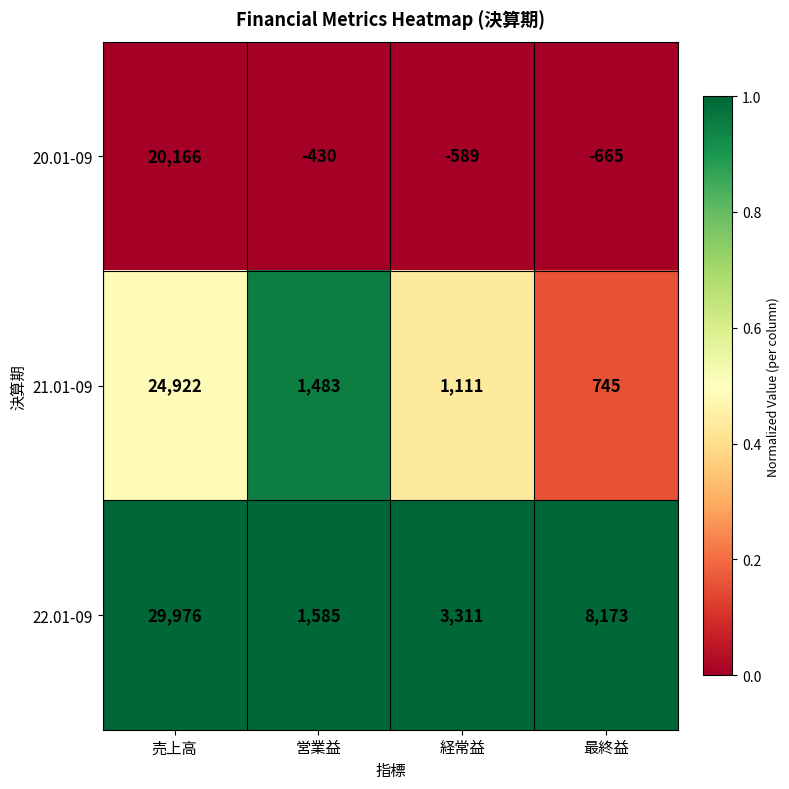

True or false: 21.01-09 has a value of 745 at 最終益.

True